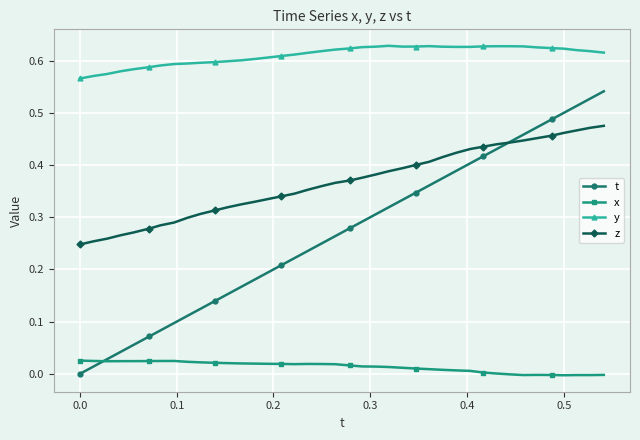

Which series has the widest spread of values?

t